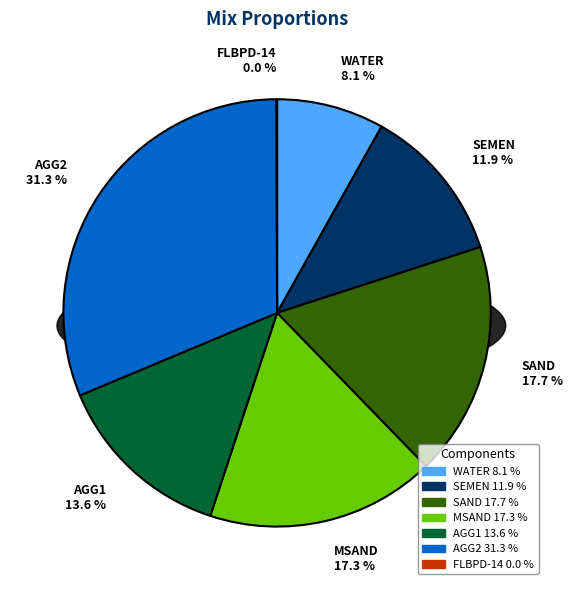

Does WATER account for over 50% of the chart?

No